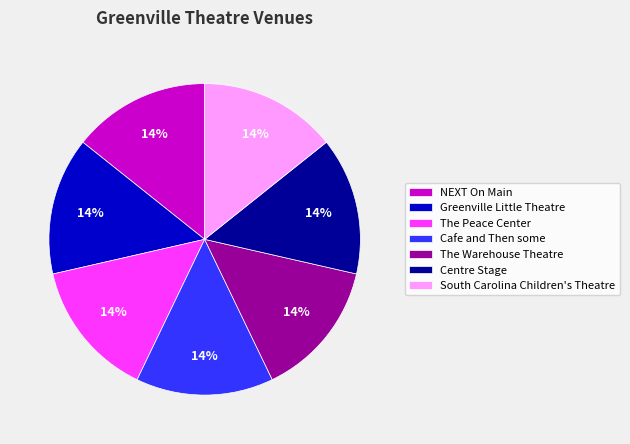

Is there a majority slice in this chart?

No